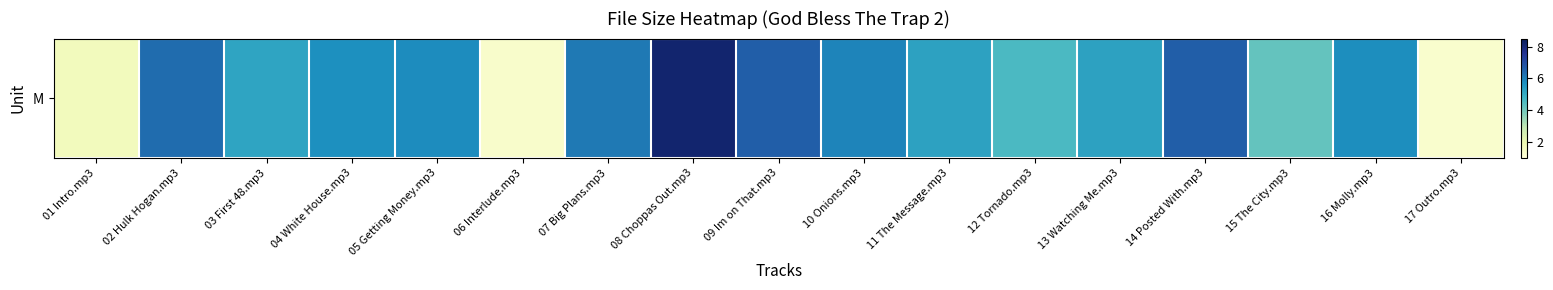

Approximately how many times larger is the value at 06 Interlude.mp3 compared to 17 Outro.mp3?

1.0